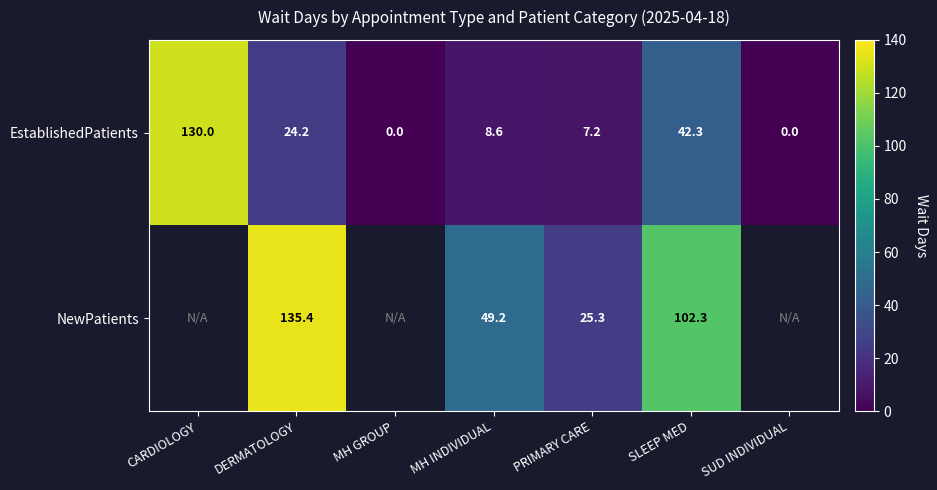

The EstablishedPatients series shows 130.0 at CARDIOLOGY. True or false?

True